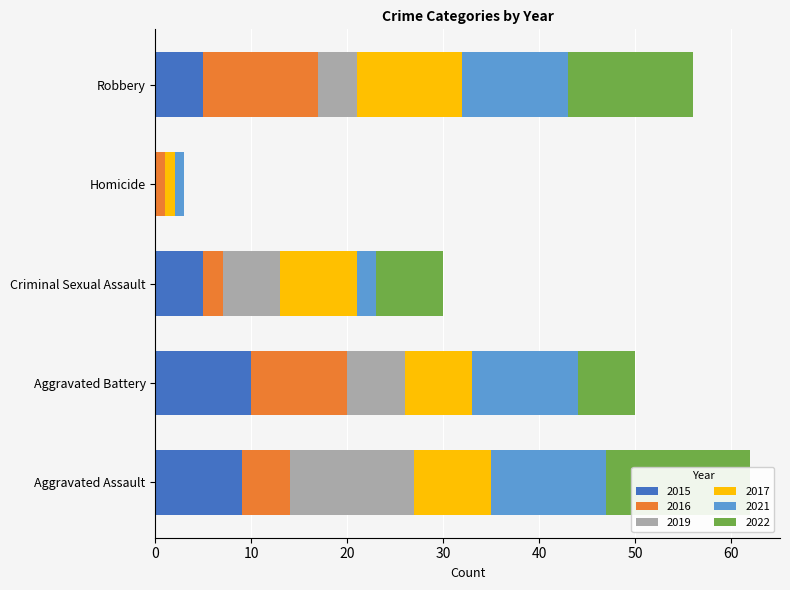

Between Aggravated Assault and Robbery, which is larger?

Aggravated Assault